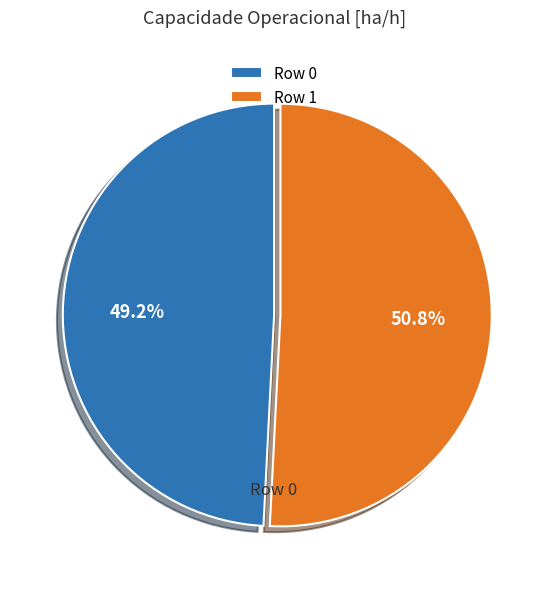

To the nearest percent, what is the difference between the Row 1 and Row 0 slice percentages?

2%